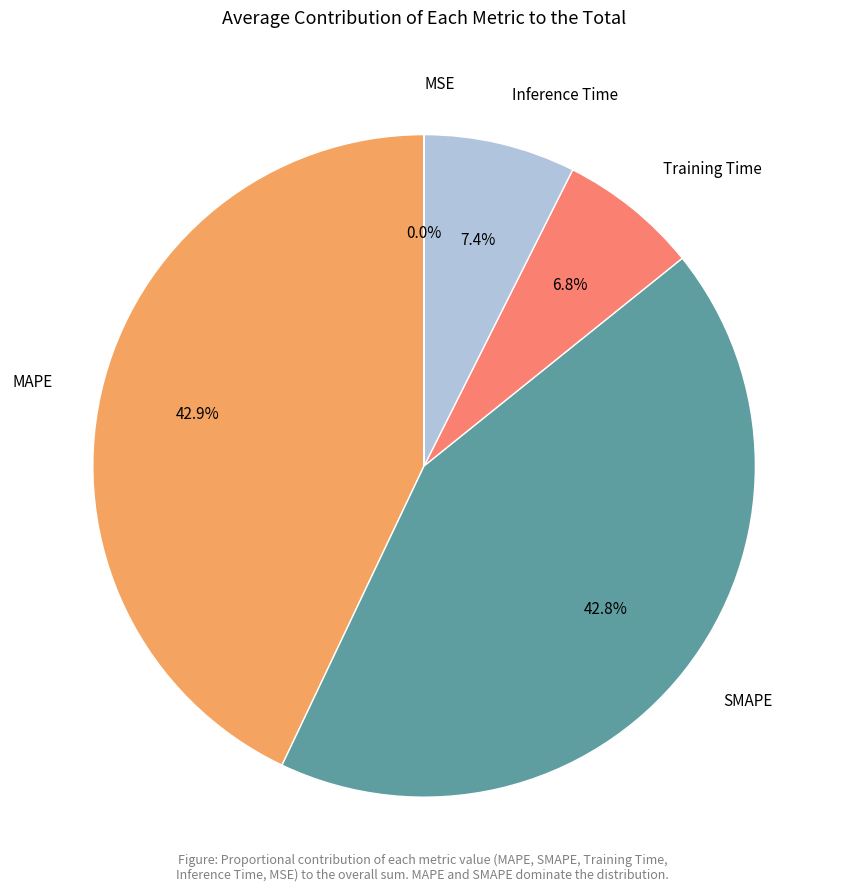

True or false: Inference Time accounts for 16% of the total.

False